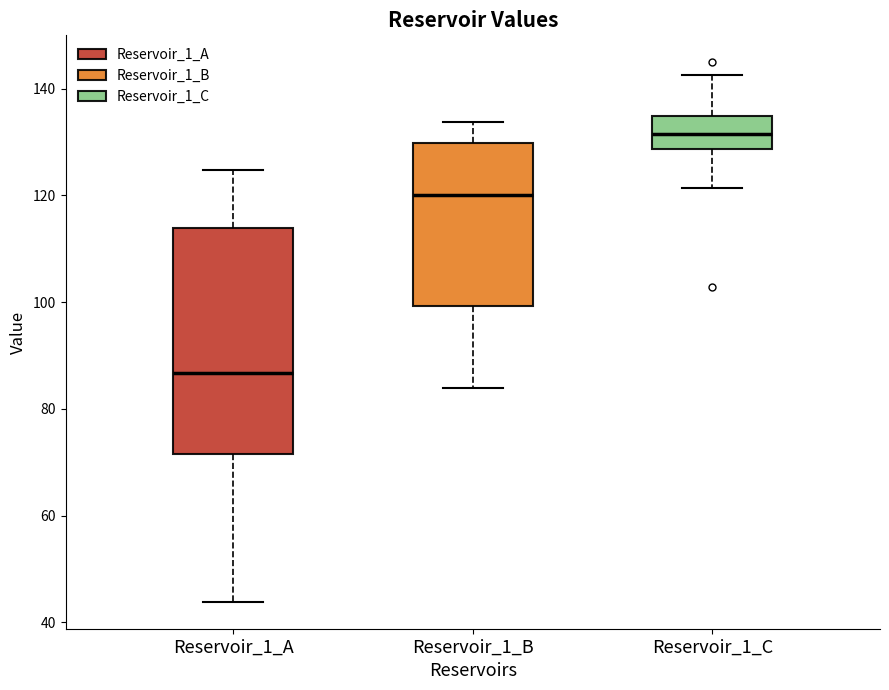

Reading left to right, read every box against the y-axis: the position of its median line, the range the box covers, and the ends of its whiskers. The values are not printed on the chart, so give them approximately, as read against the axis.

Reservoir_1_A: median 86, box 72 to 114, whiskers 44 to 124
Reservoir_1_B: median 120, box 100 to 130, whiskers 84 to 134
Reservoir_1_C: median 132, box 128 to 134, whiskers 122 to 142